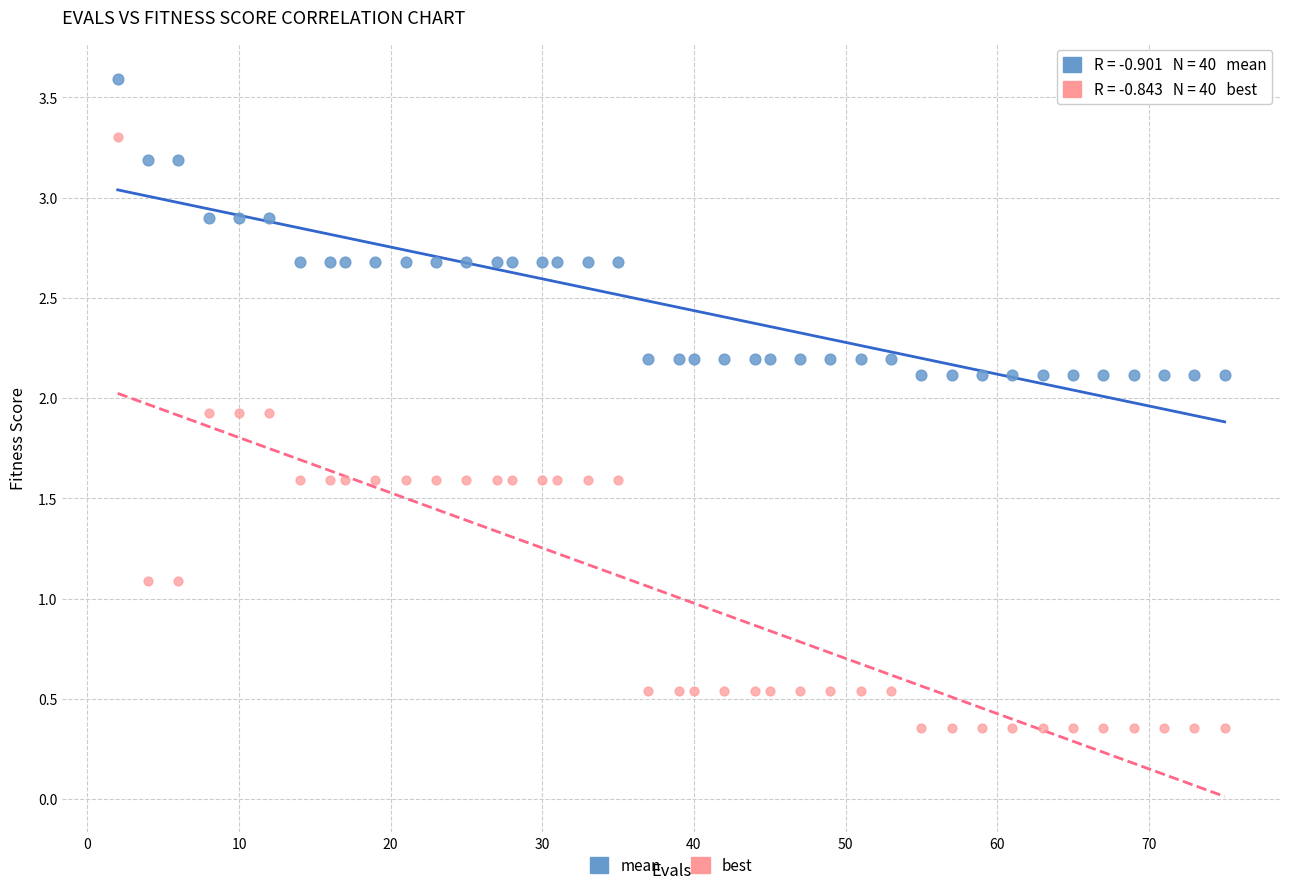

Which series contains the highest Y value?

mean